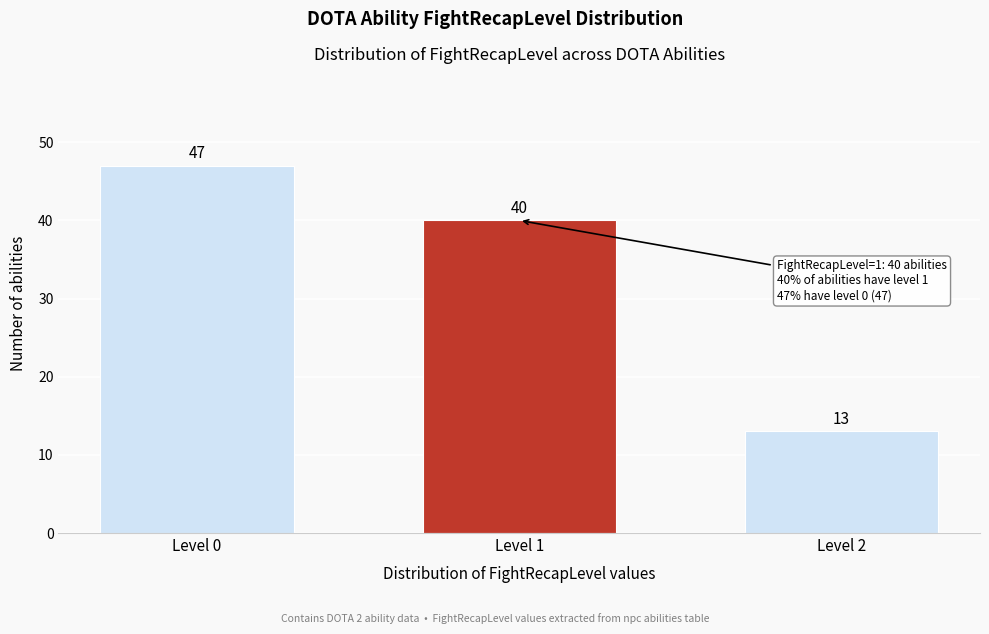

Reading left to right, list all the values displayed in this chart.

Level 0=47	Level 1=40	Level 2=13